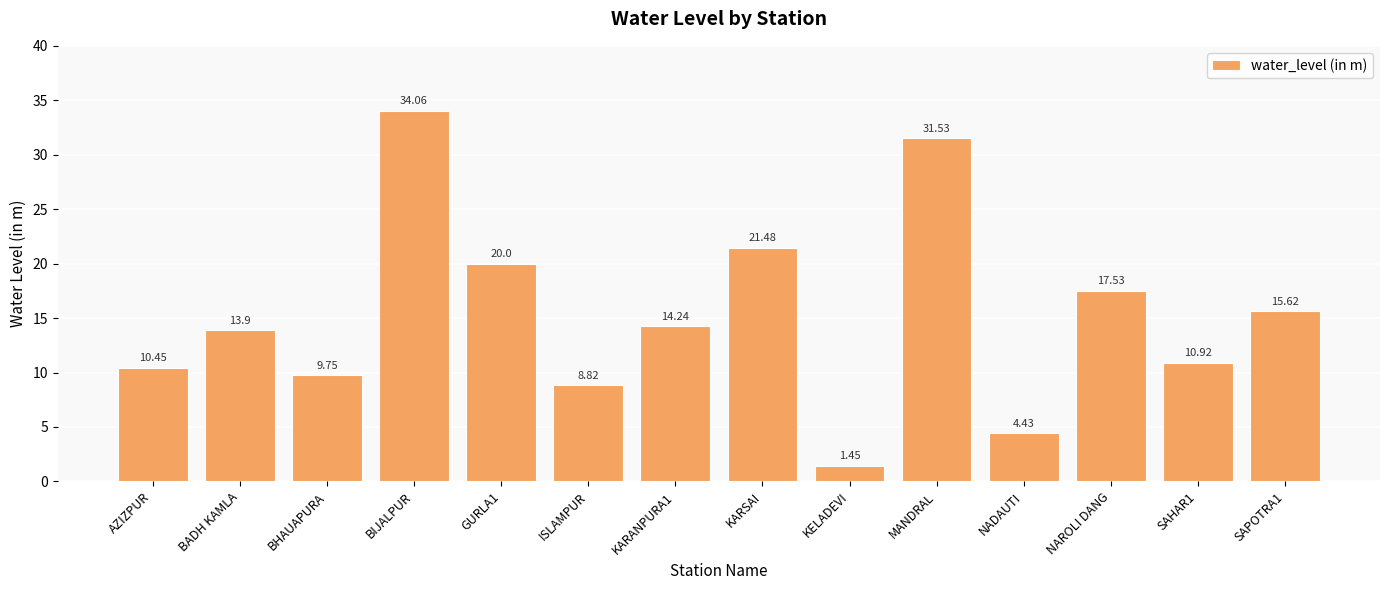

Rank the categories by value from lowest to highest.

KELADEVI, NADAUTI, ISLAMPUR, BHAUAPURA, AZIZPUR, SAHAR1, BADH KAMLA, KARANPURA1, SAPOTRA1, NAROLI DANG, GURLA1, KARSAI, MANDRAL, BIJALPUR